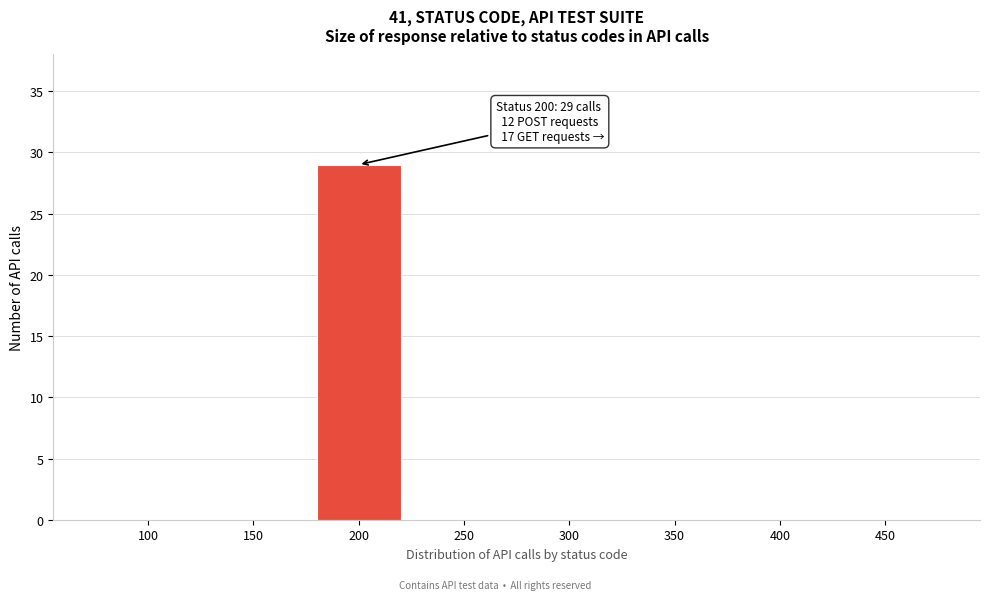

Reading left to right, extract all data points from this chart.

100=0	150=0	200=29	250=0	300=0	350=0	400=0	450=0